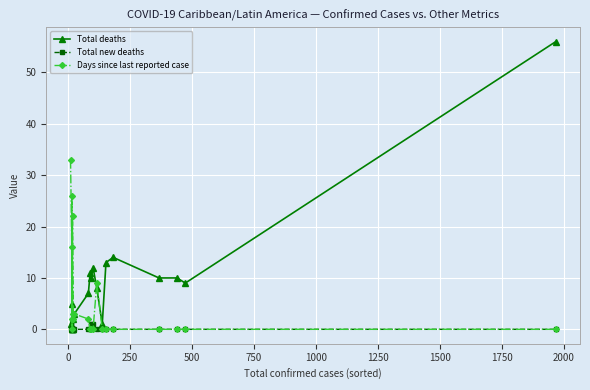

Is this an area chart (filled region under the line)?

No